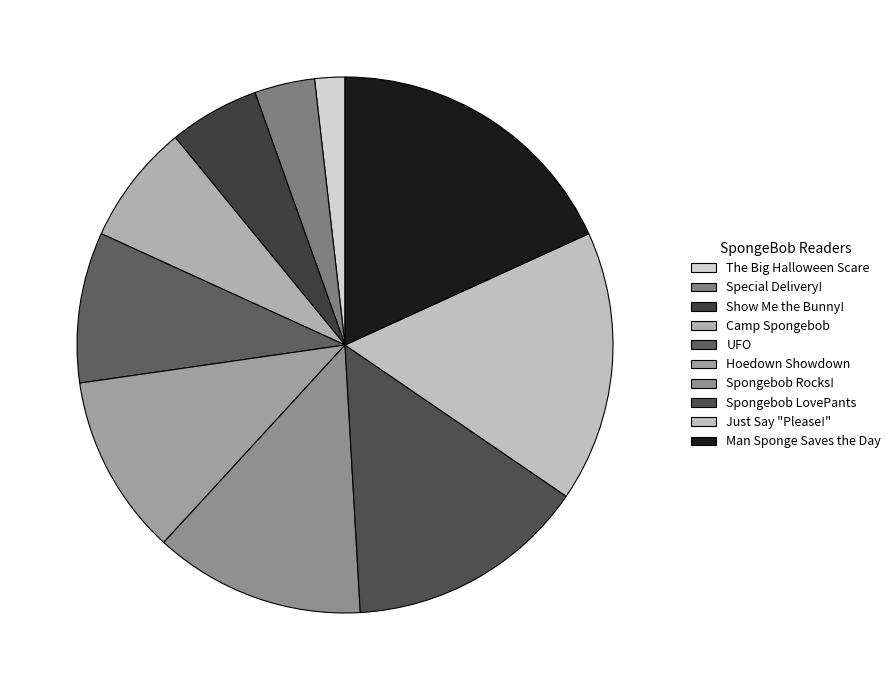

Count the number of slices in the pie.

10